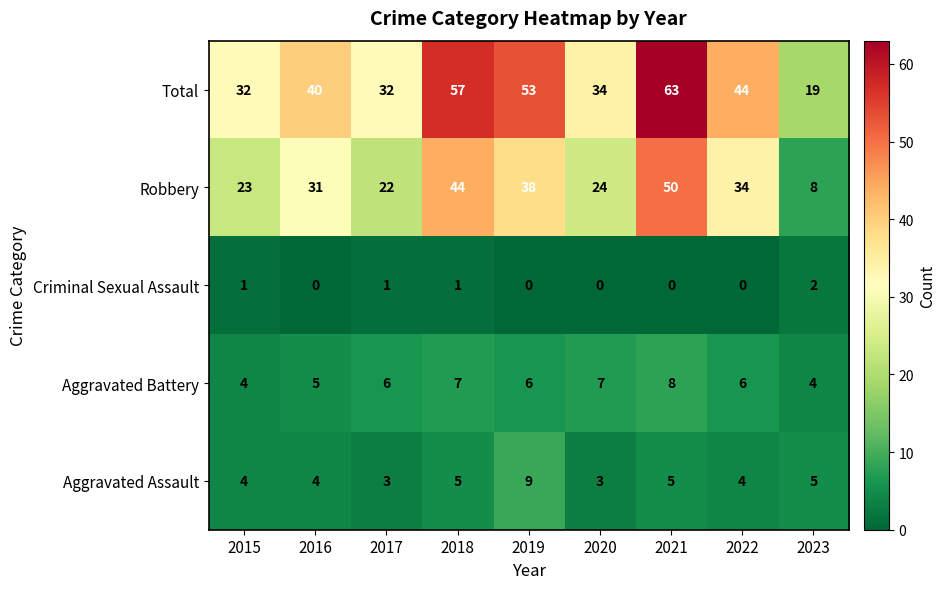

What is the difference between the Total values at 2021 and 2017?

31